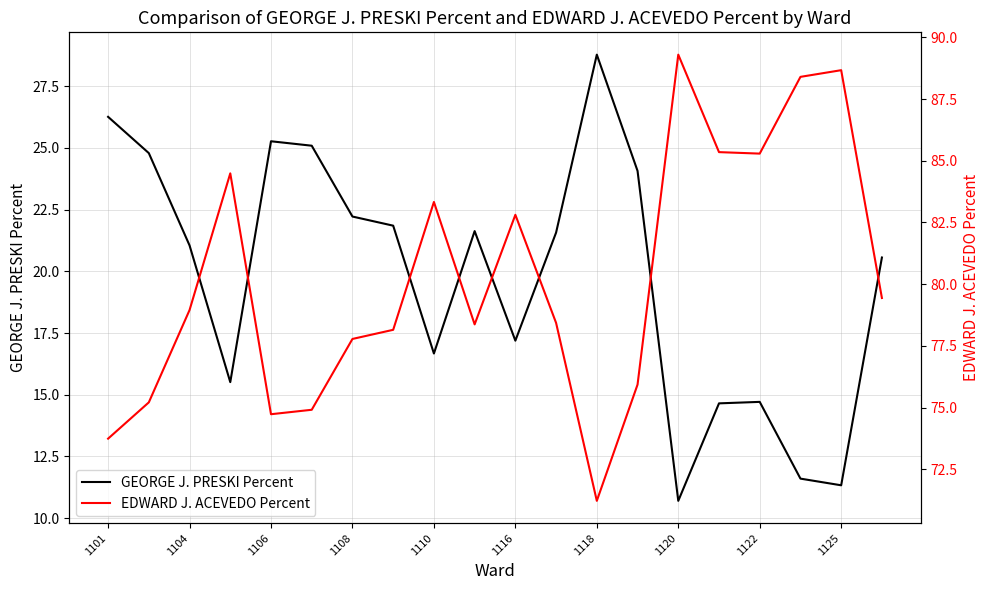

The GEORGE J. PRESKI Percent series shows 10.7 at 1120. True or false?

True